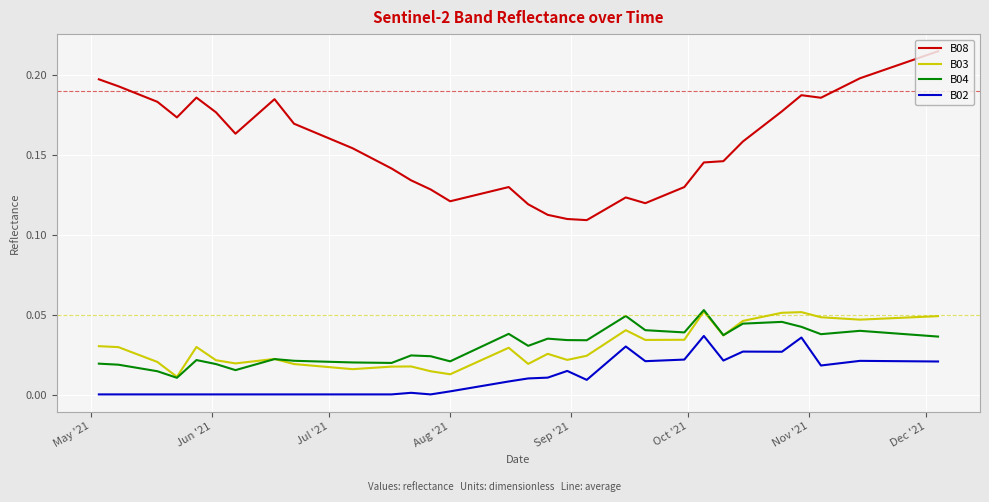

True or false: B08 and B04 intersect in this chart.

False